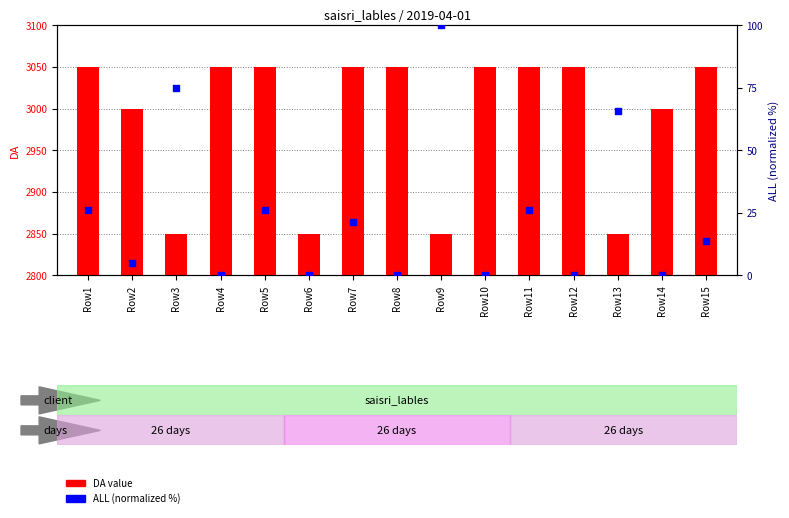

Which series has the largest total across all categories?

DA value